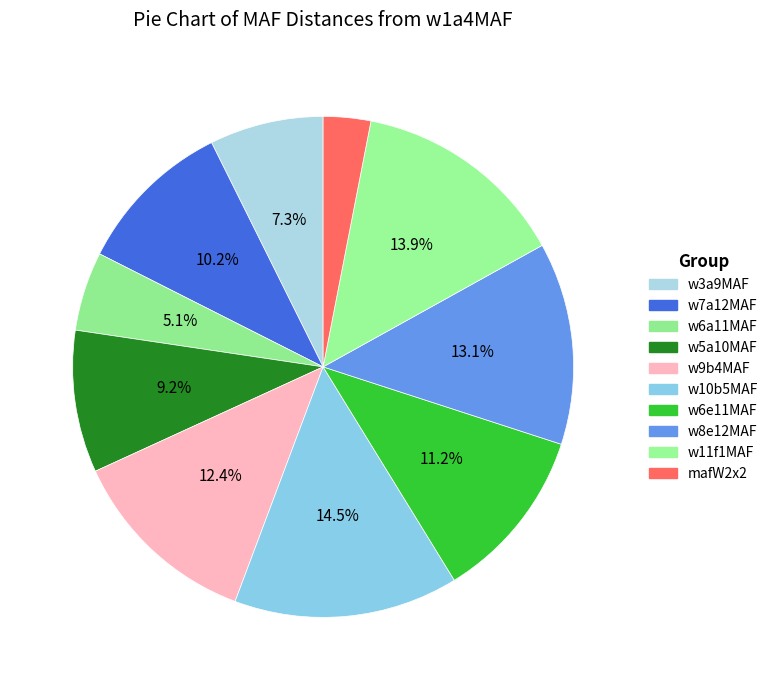

How many slices are in this pie chart?

10